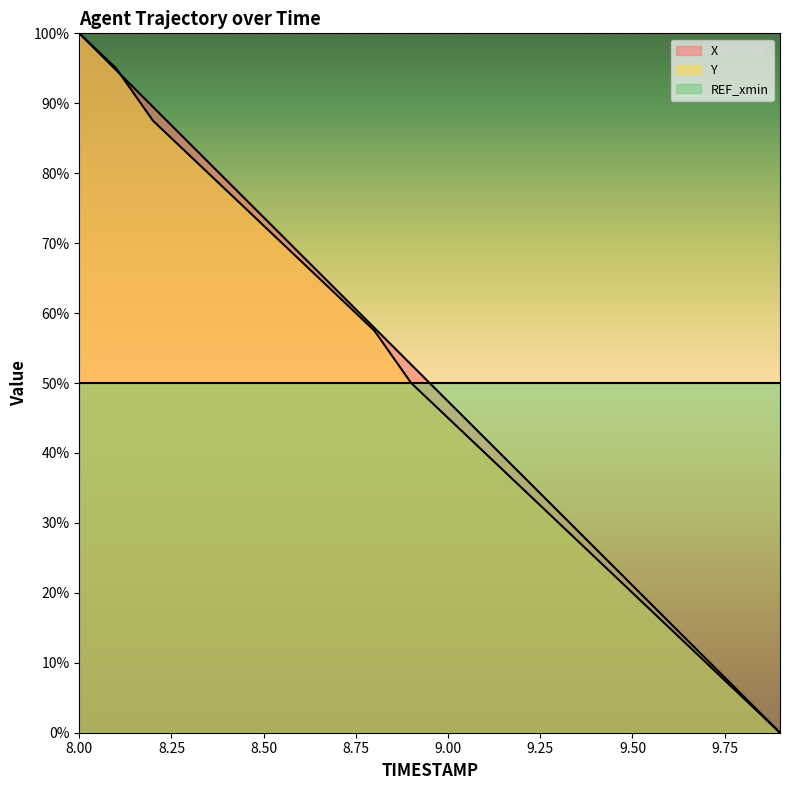

What is the maximum value for Y?

100.0